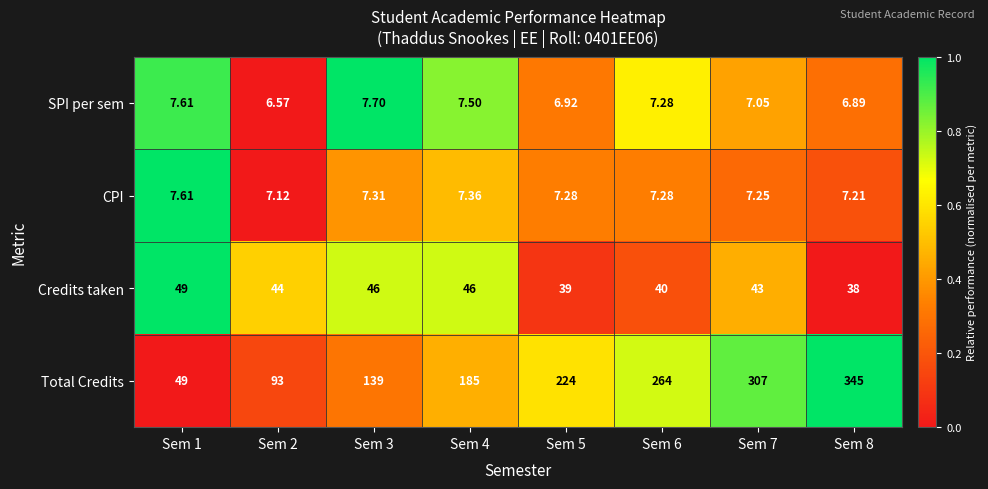

Is the value of CPI at Sem 5 greater than the value of Total Credits at Sem 5?

No